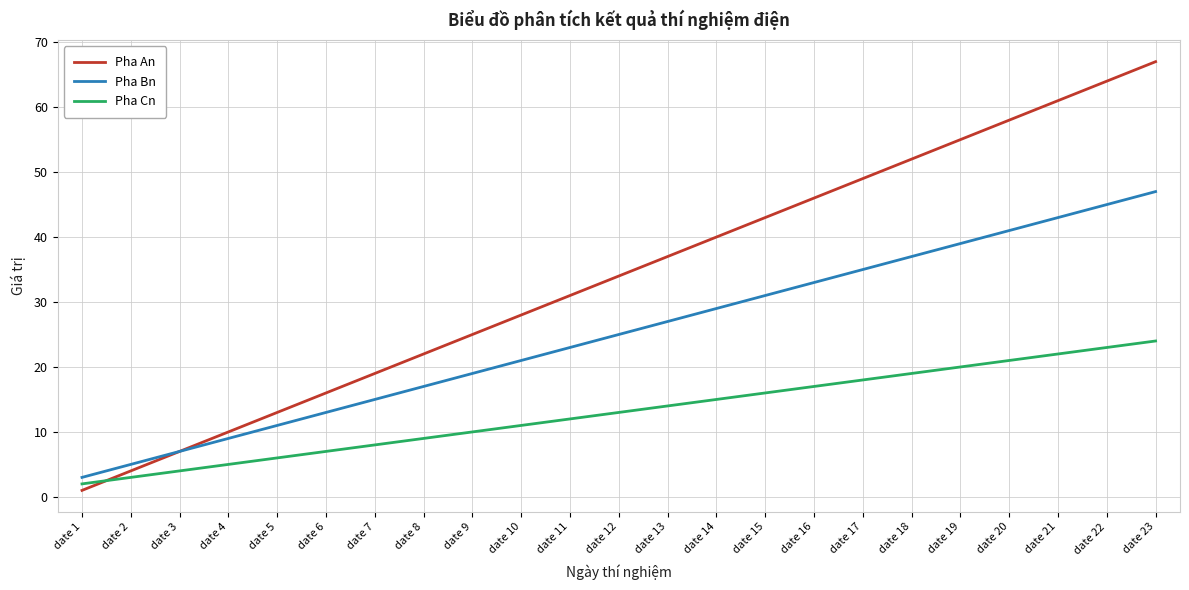

What is the maximum value for Pha Bn?

47